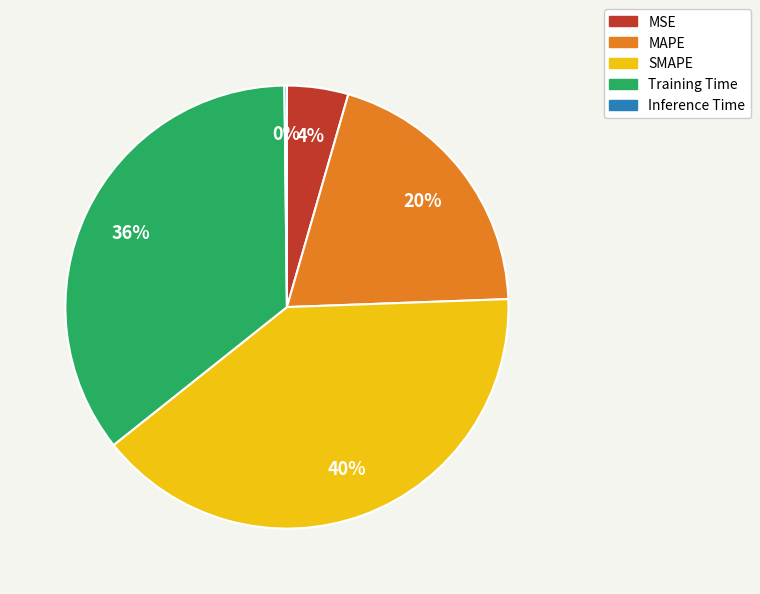

To the nearest percent, what portion does MSE represent?

4%